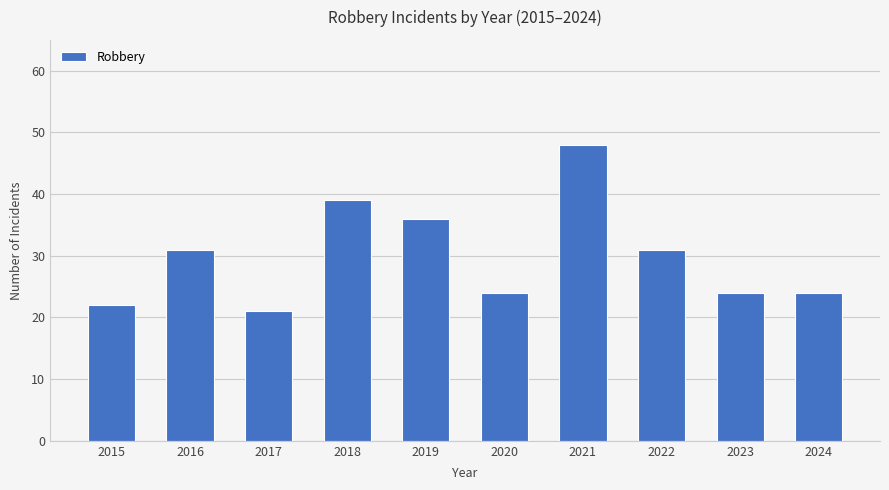

What is the sum of all values?

300